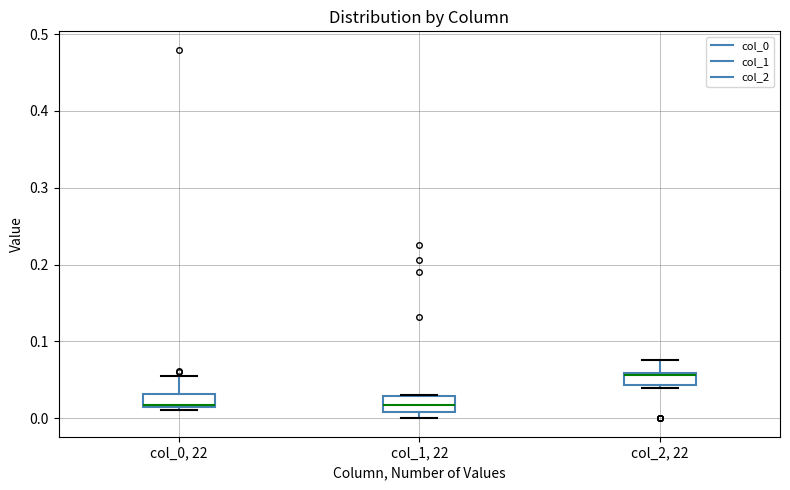

Where is the upper edge of the box for col_0, 22 on the y-axis? The values are not printed on the chart, so give them approximately, as read against the axis.

0.03